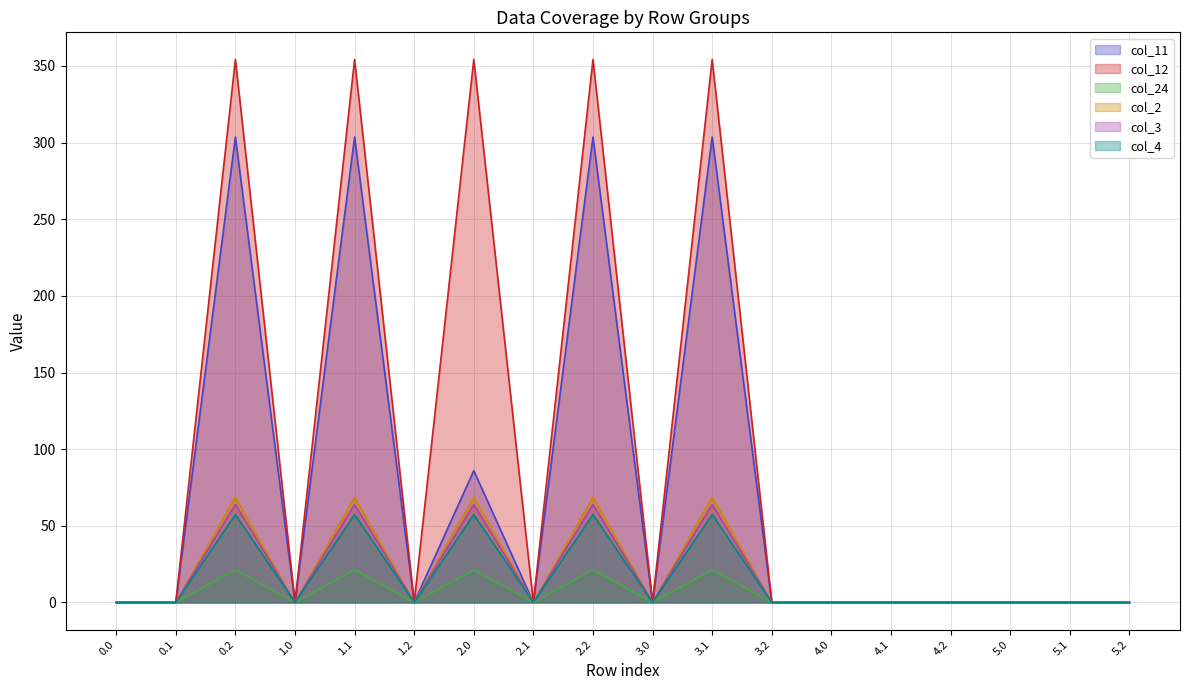

What is the difference between the second highest and second lowest values in the col_11 series?

303.6